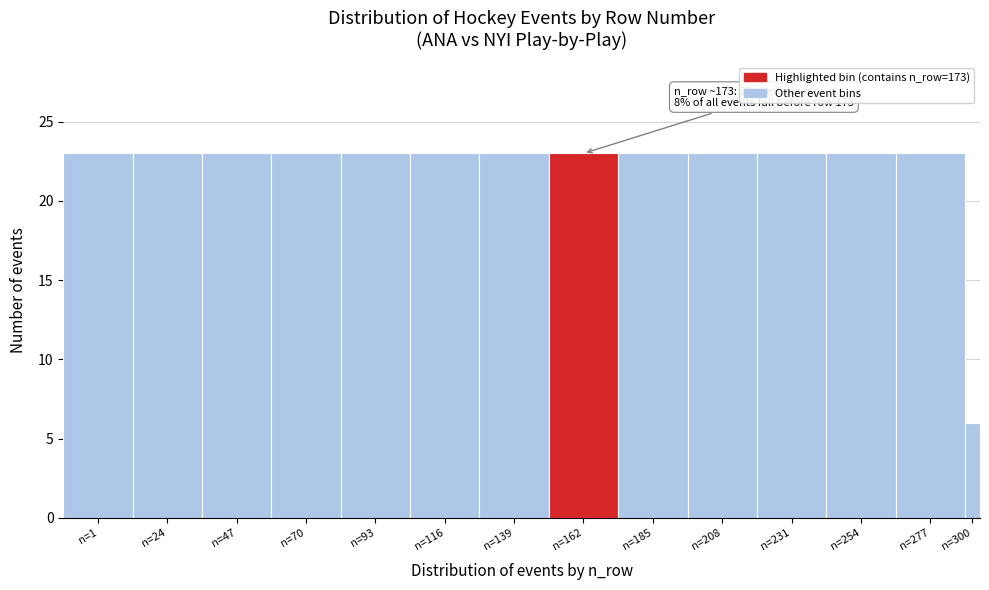

Reading left to right, extract all data points from this chart.

23	23	23	23	23	23	23	23	23	23	23	23	23	6